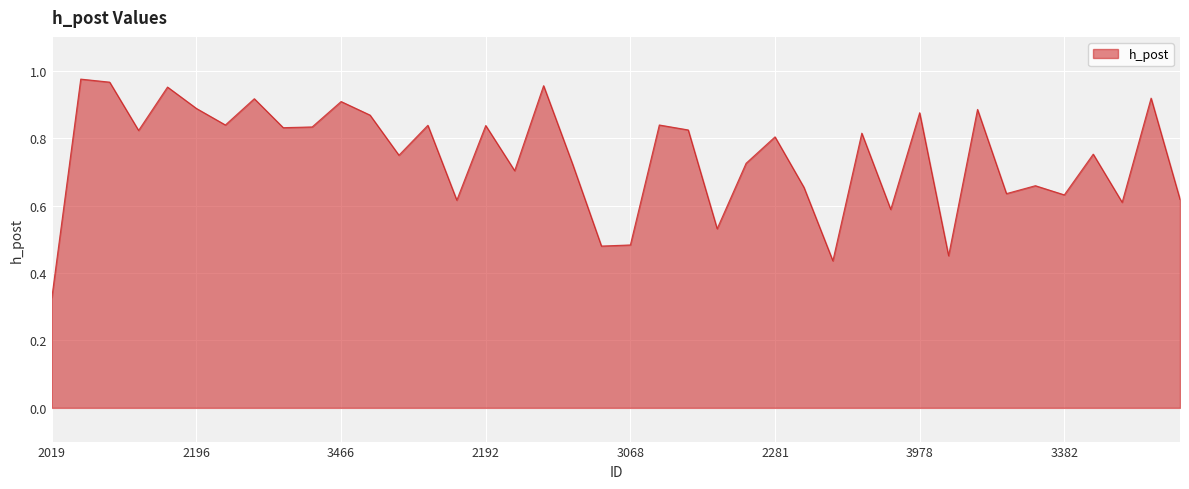

What is the minimum value shown in the chart?

0.3